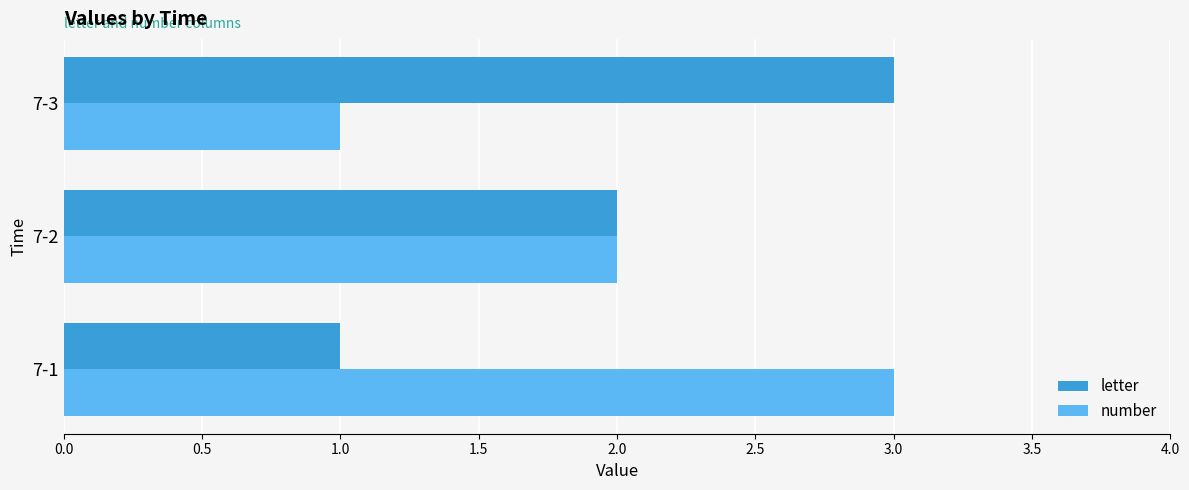

How many series are shown in this chart?

2